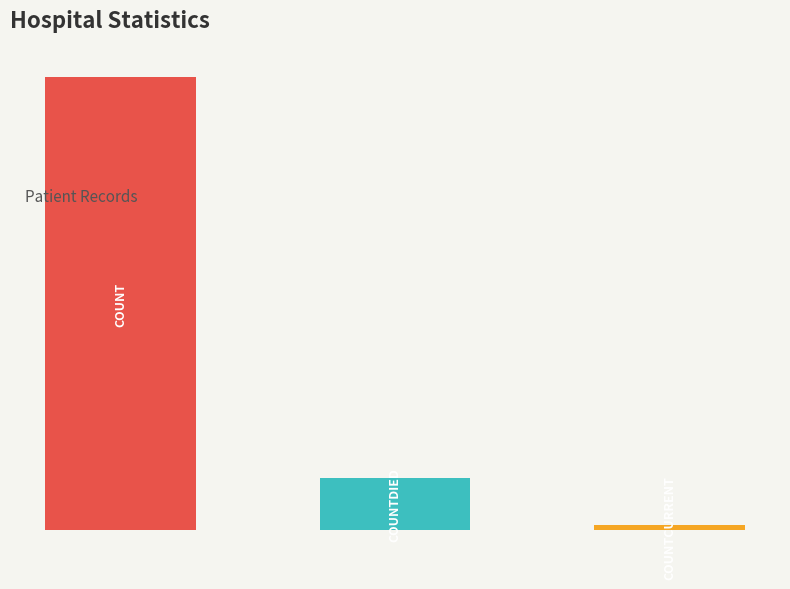

Reading right to left, extract all data points from this chart.

2=1316	1=13803	0=121132